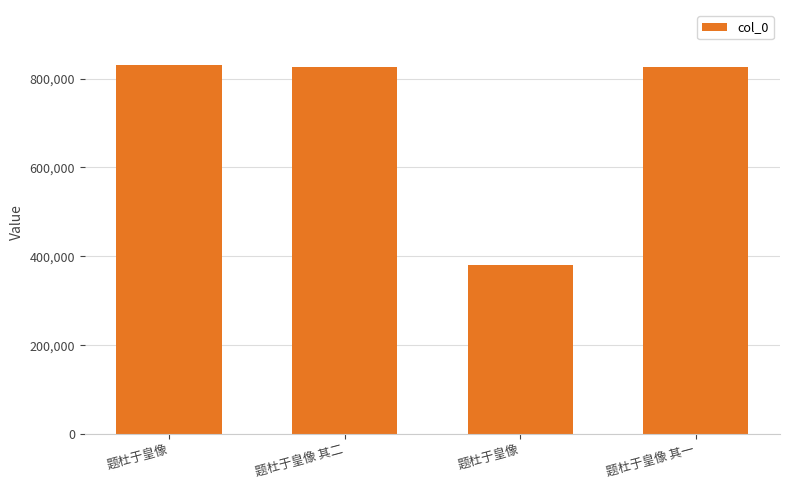

Where is the data nearest to the value 605449?

题杜于皇像 其一